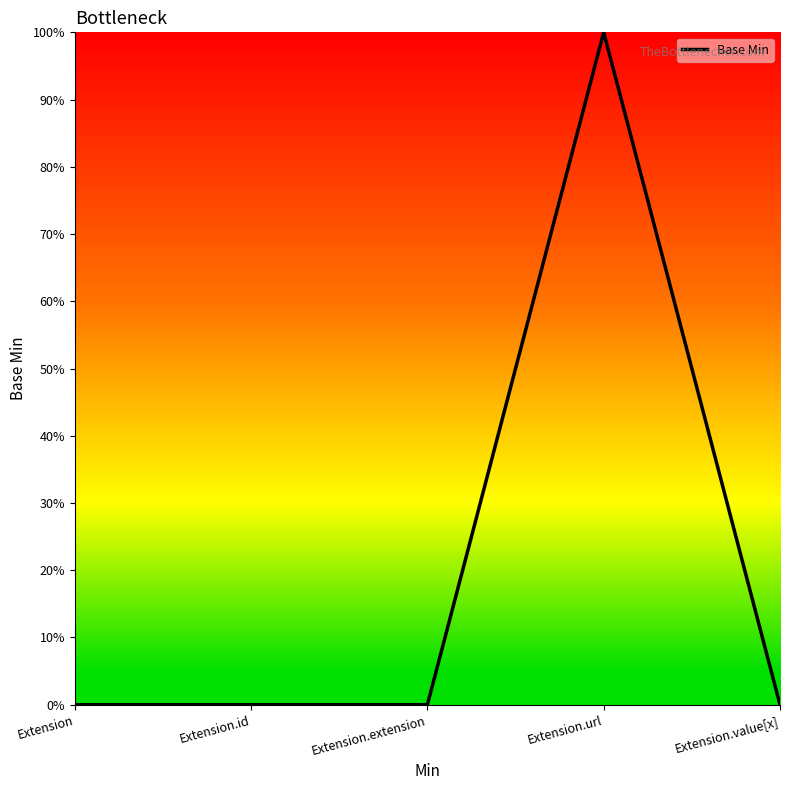

At which label is the value closest to 0?

Extension